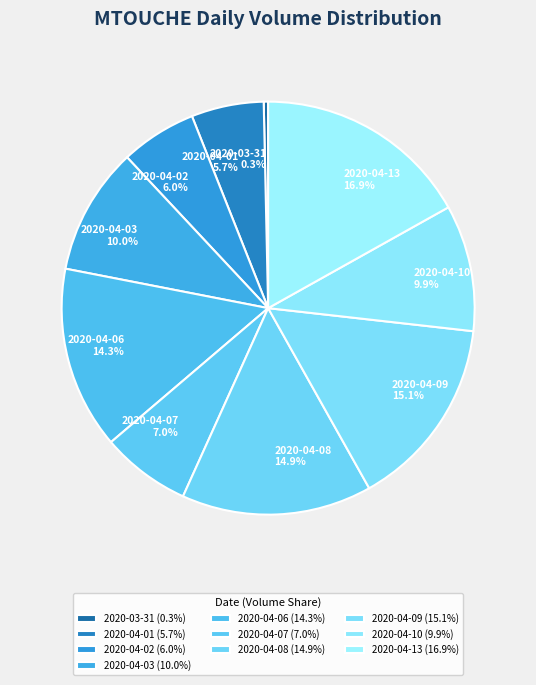

Count the number of slices in the pie.

10